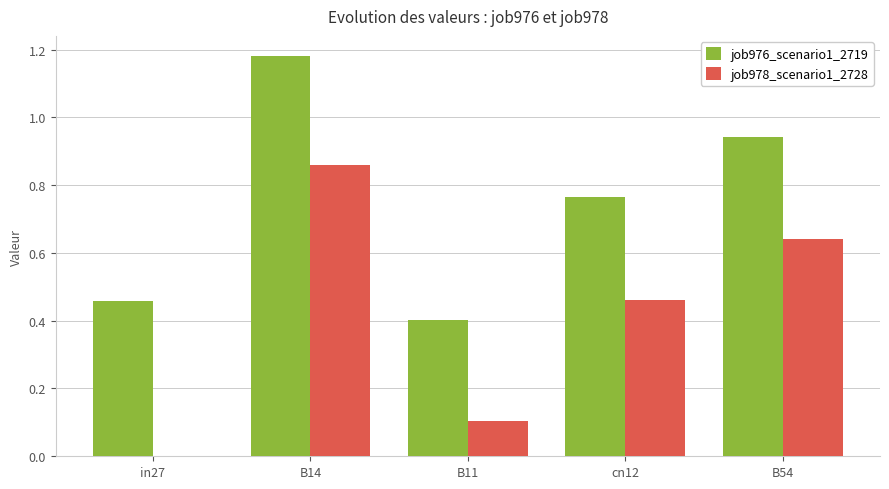

Which category has the highest value across all series?

B14